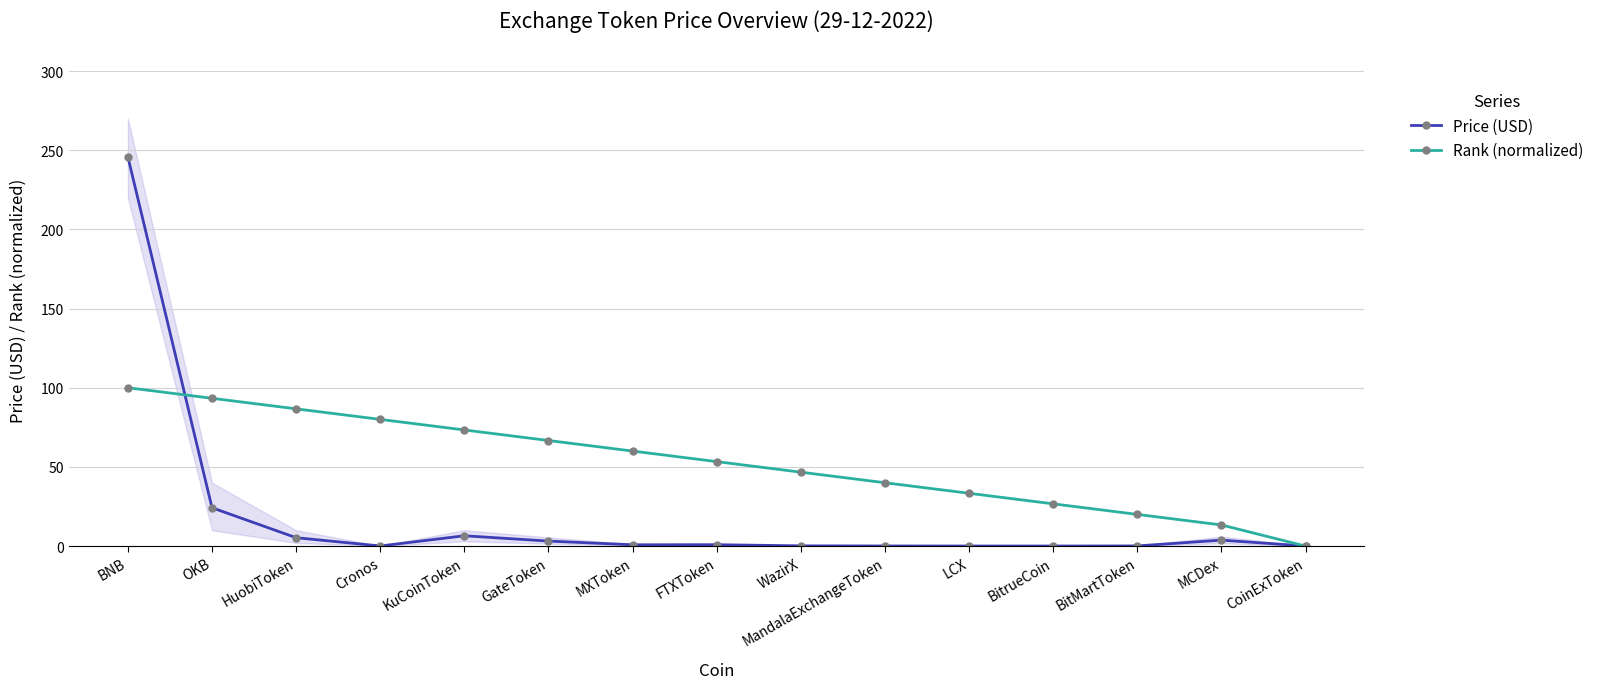

Which label corresponds to the largest value in the chart?

BNB